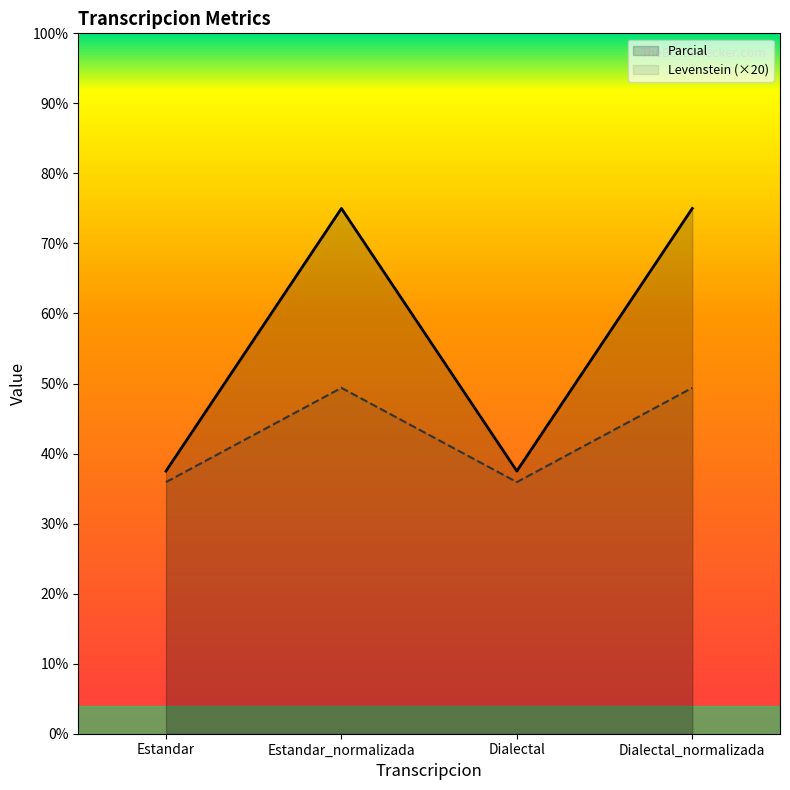

Does the chart display data point markers on the line(s)?

No